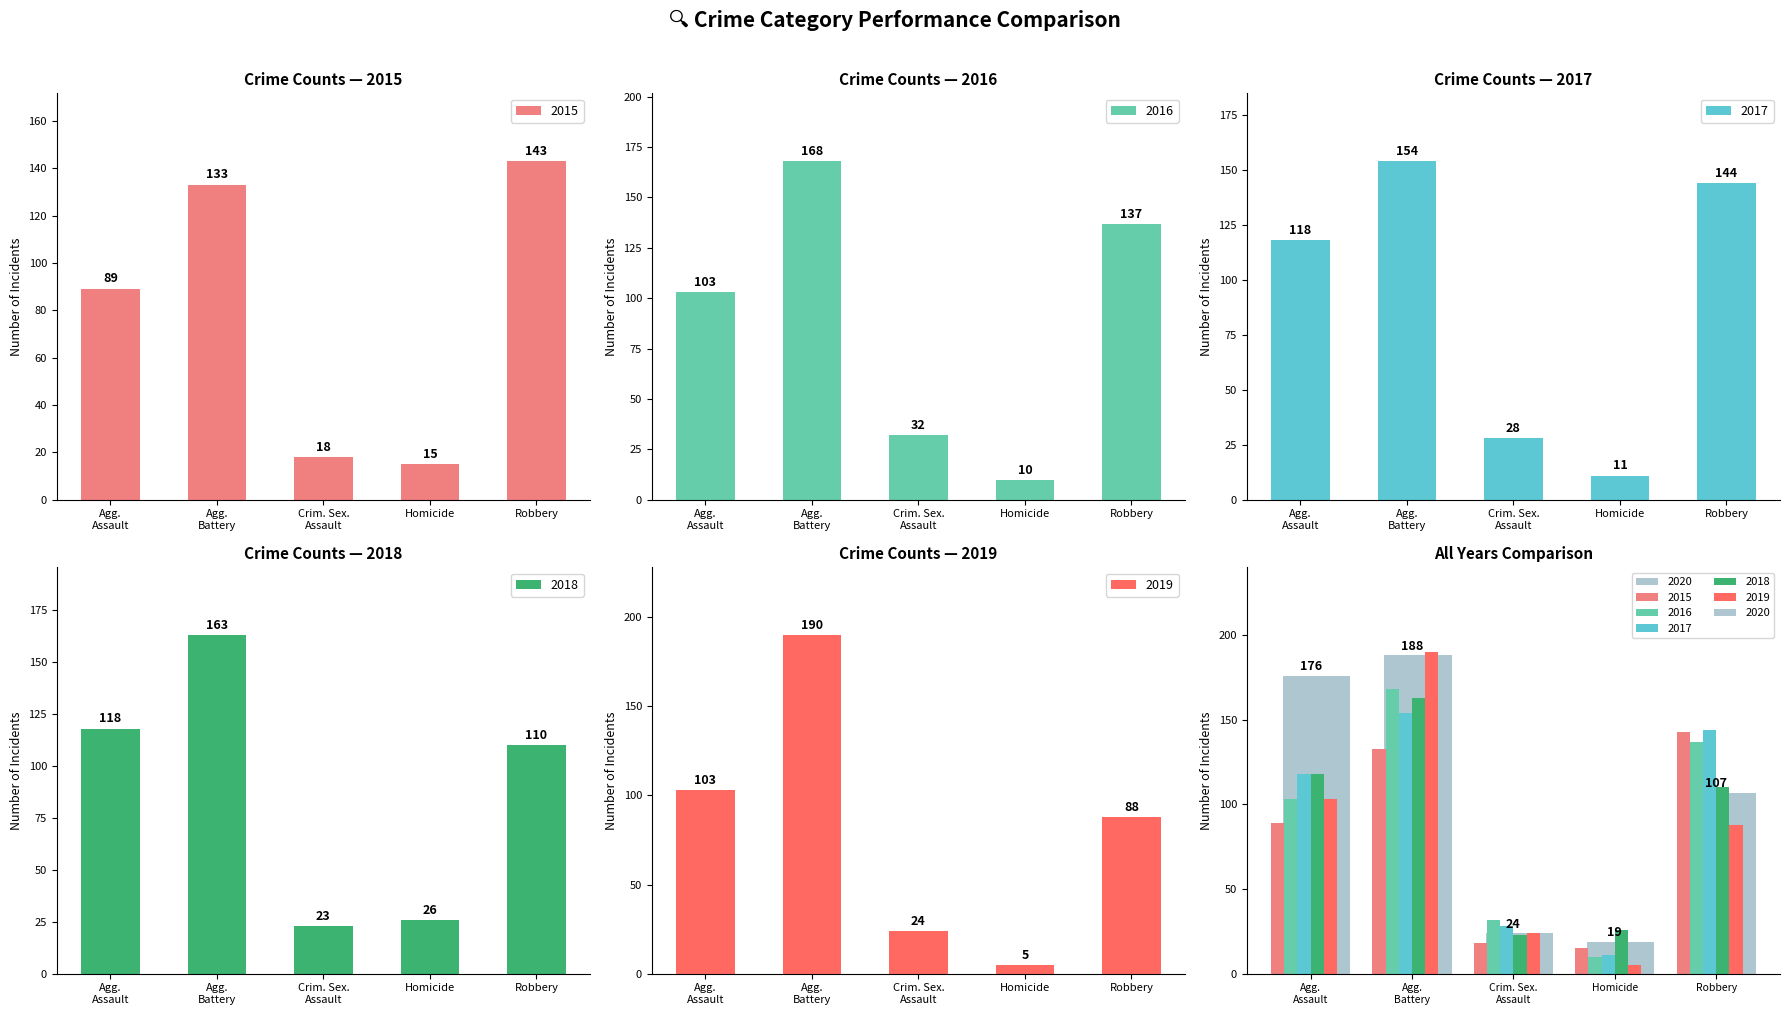

What is the spread (max minus min) of values at Crim. Sex. Assault?

14